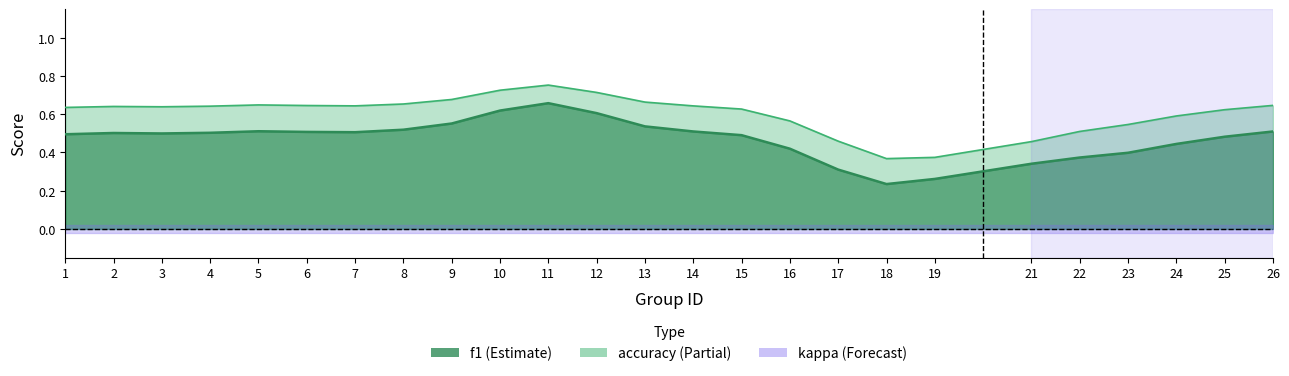

True or false: accuracy and f1 intersect in this chart.

False